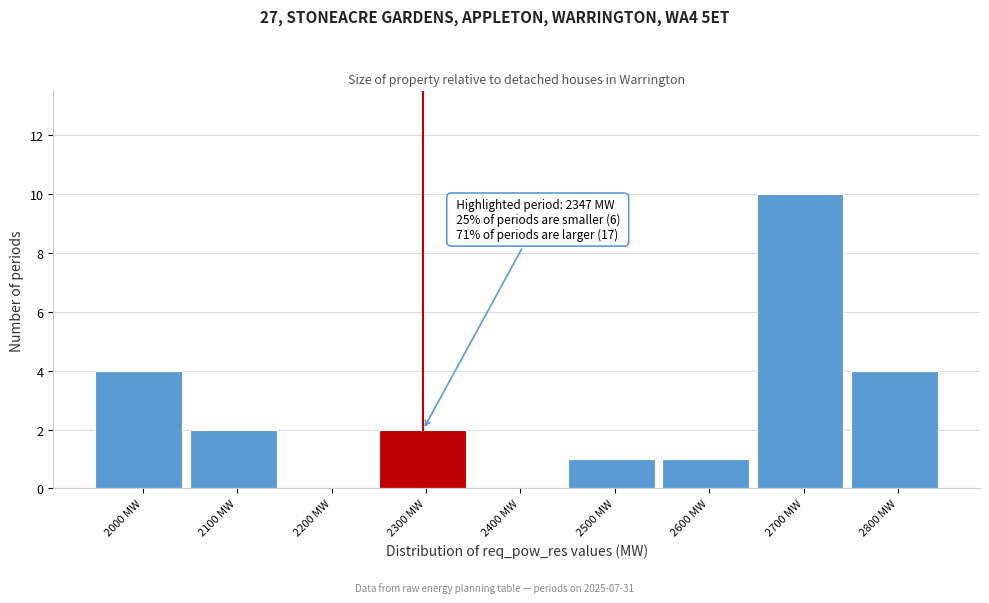

Reading left to right, extract all data points from this chart.

2000 MW=4	2100 MW=2	2200 MW=0	2300 MW=2	2400 MW=0	2500 MW=1	2600 MW=1	2700 MW=10	2800 MW=4